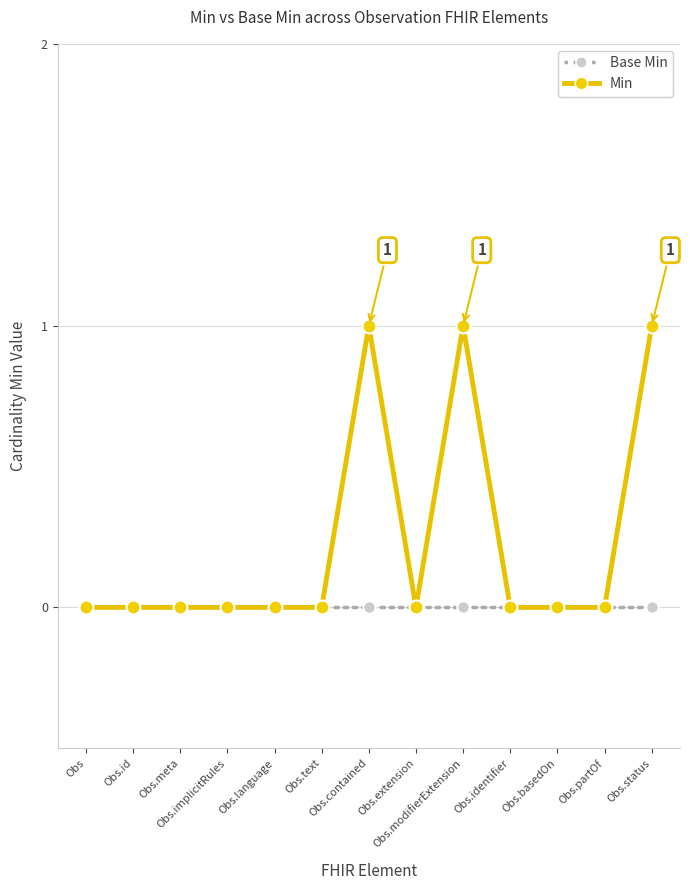

What is the total value across all series at Obs.status?

1